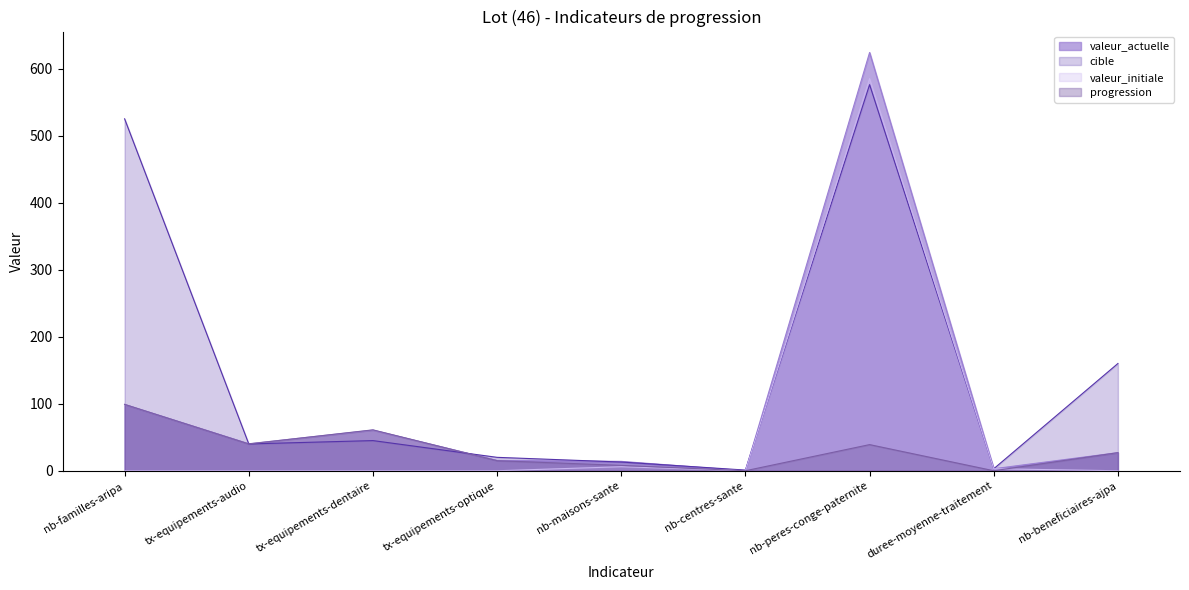

Reading left to right, what are all the values shown in this chart?

valeur_actuelle: nb-familles-aripa=99.0	tx-equipements-audio=40.3	tx-equipements-dentaire=60.6	tx-equipements-optique=15.5	nb-maisons-sante=14.0	nb-centres-sante=0.0	nb-peres-conge-paternite=624.0	duree-moyenne-traitement=3.0	nb-beneficiaires-ajpa=27.0
cible: nb-familles-aripa=525.0	tx-equipements-audio=40.0	tx-equipements-dentaire=45.0	tx-equipements-optique=20.0	nb-maisons-sante=13.0	nb-centres-sante=1.0	nb-peres-conge-paternite=576.0	duree-moyenne-traitement=3.0	nb-beneficiaires-ajpa=160.0
valeur_initiale: nb-familles-aripa=0.0	tx-equipements-audio=0.0	tx-equipements-dentaire=0.0	tx-equipements-optique=0.0	nb-maisons-sante=6.0	nb-centres-sante=0.0	nb-peres-conge-paternite=585.0	duree-moyenne-traitement=3.0	nb-beneficiaires-ajpa=0.0
progression: nb-familles-aripa=99.0	tx-equipements-audio=40.0	tx-equipements-dentaire=61.0	tx-equipements-optique=15.0	nb-maisons-sante=8.0	nb-centres-sante=0.0	nb-peres-conge-paternite=39.0	duree-moyenne-traitement=0.0	nb-beneficiaires-ajpa=27.0